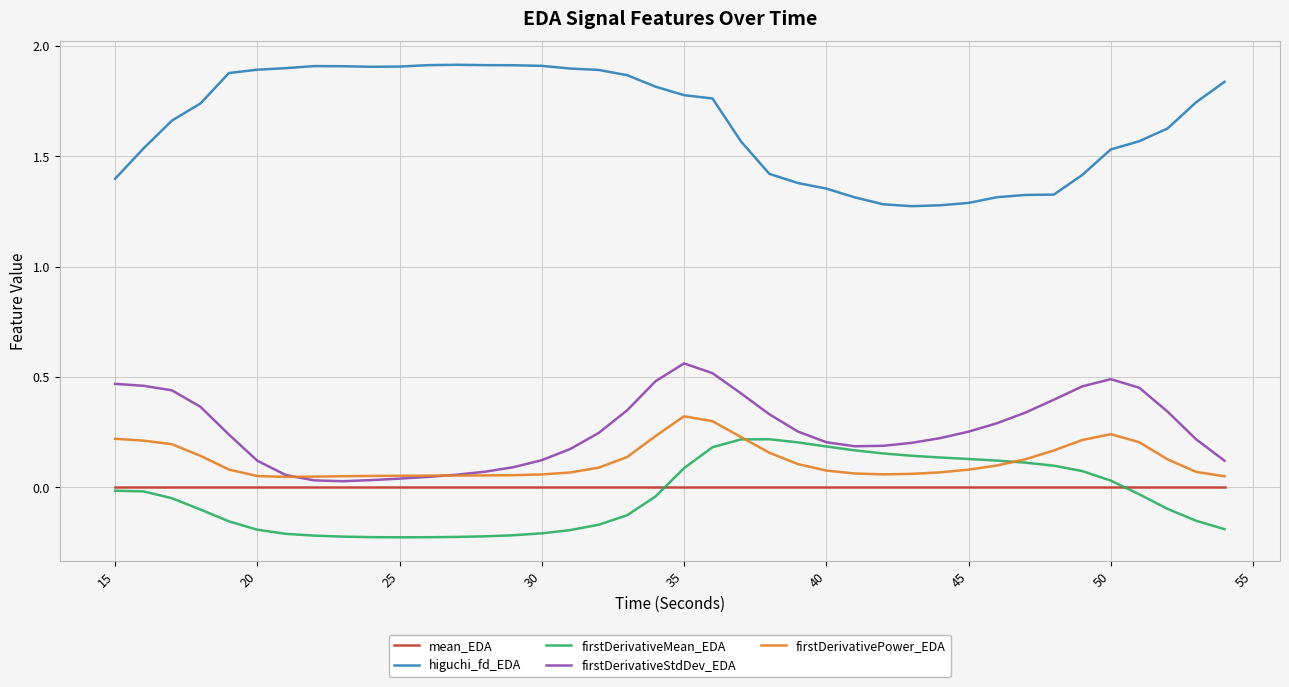

Which series has the largest range (max minus min)?

higuchi_fd_EDA